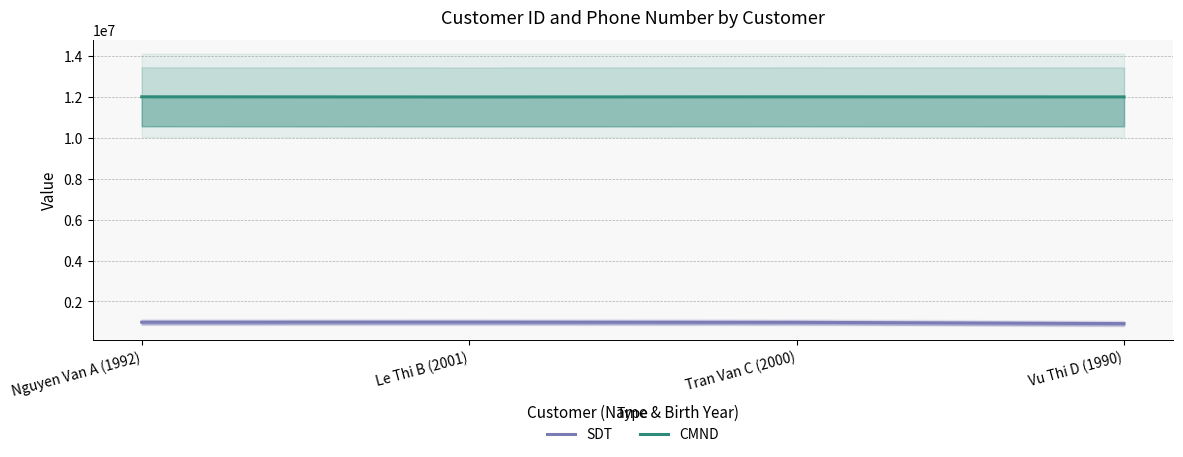

The value of SDT at Vu Thi D (1990) is 912734.5. True or false?

True